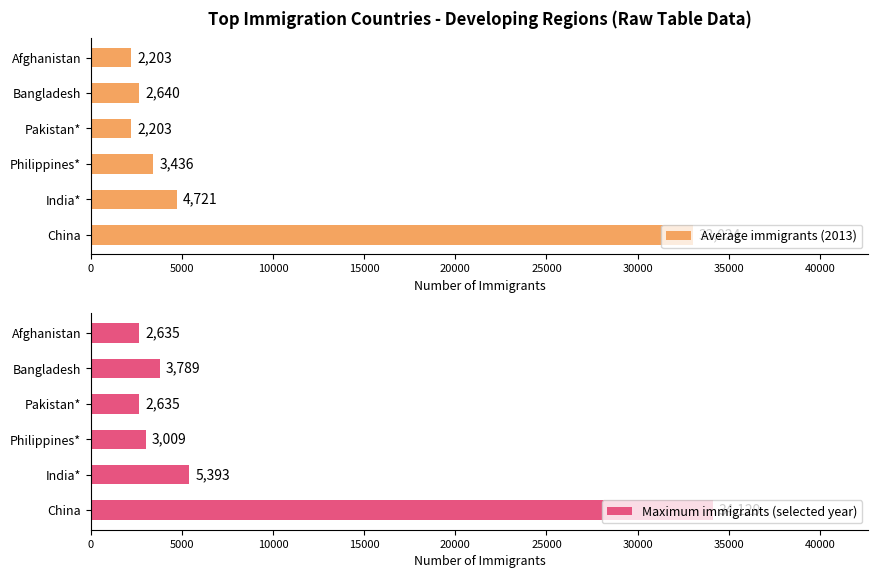

The Maximum immigrants (selected year) series shows 2635 at Afghanistan. True or false?

True